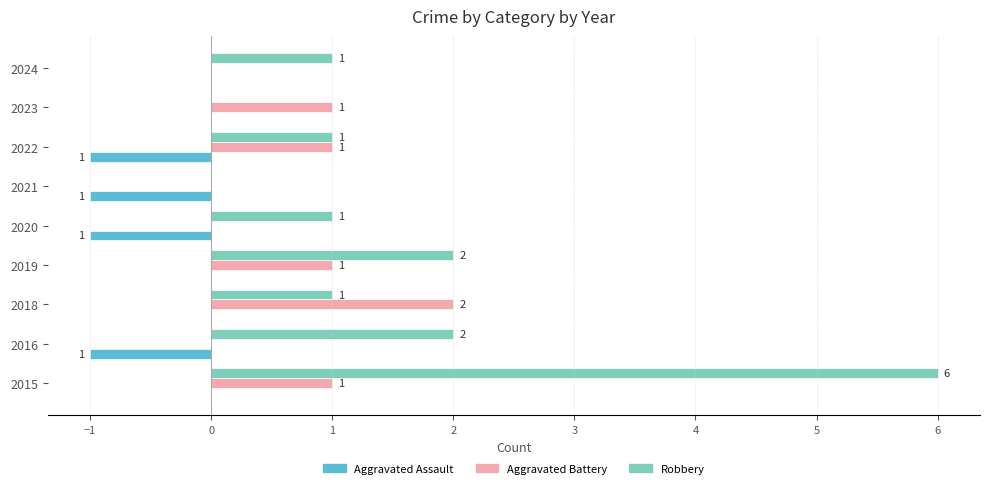

Is it true that Robbery equals 2 at 2019?

True